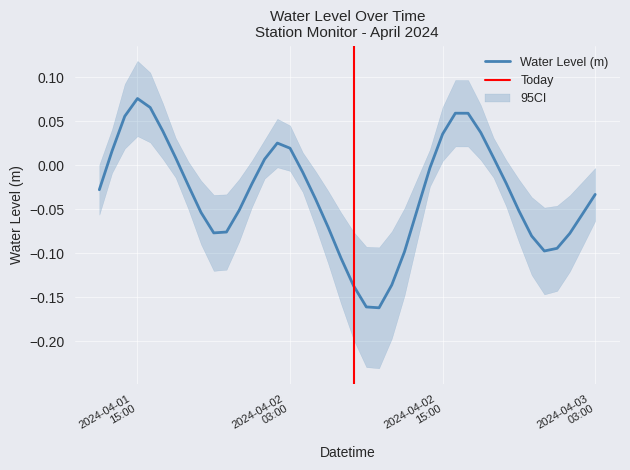

How many points are higher than both their immediate neighbors (excluding endpoints)?

3